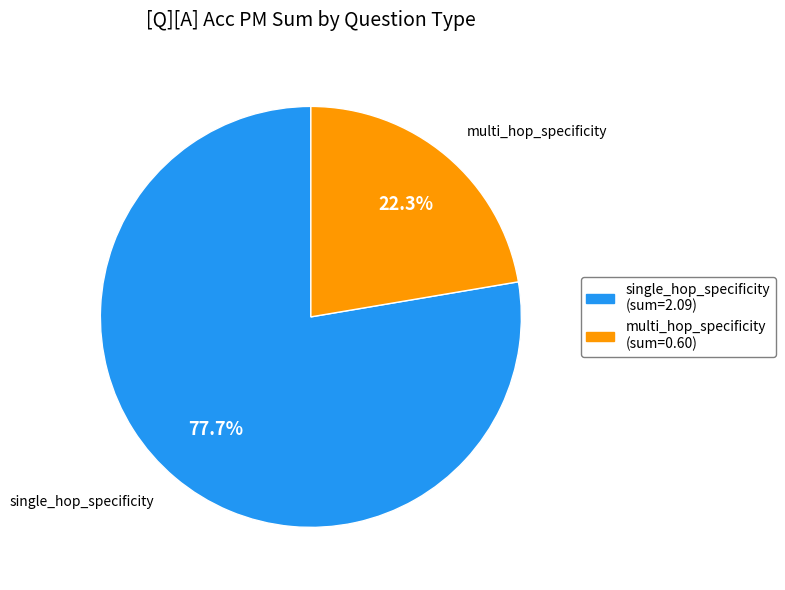

What is the largest slice in the pie chart?

single_hop_specificity